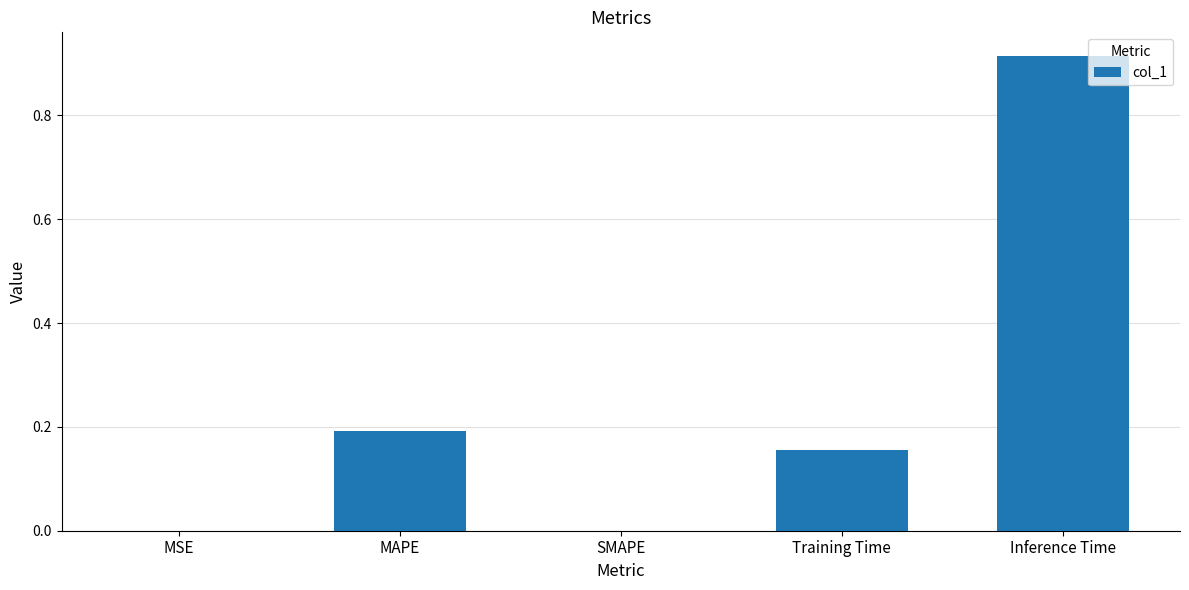

Which label corresponds to the largest value in the chart?

Inference Time